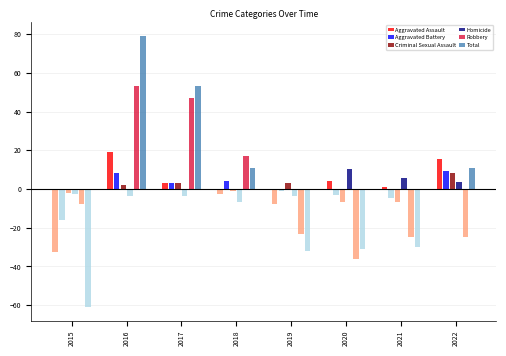

Is the value of Aggravated Assault at 2015 greater than the value of Homicide at 2020?

No